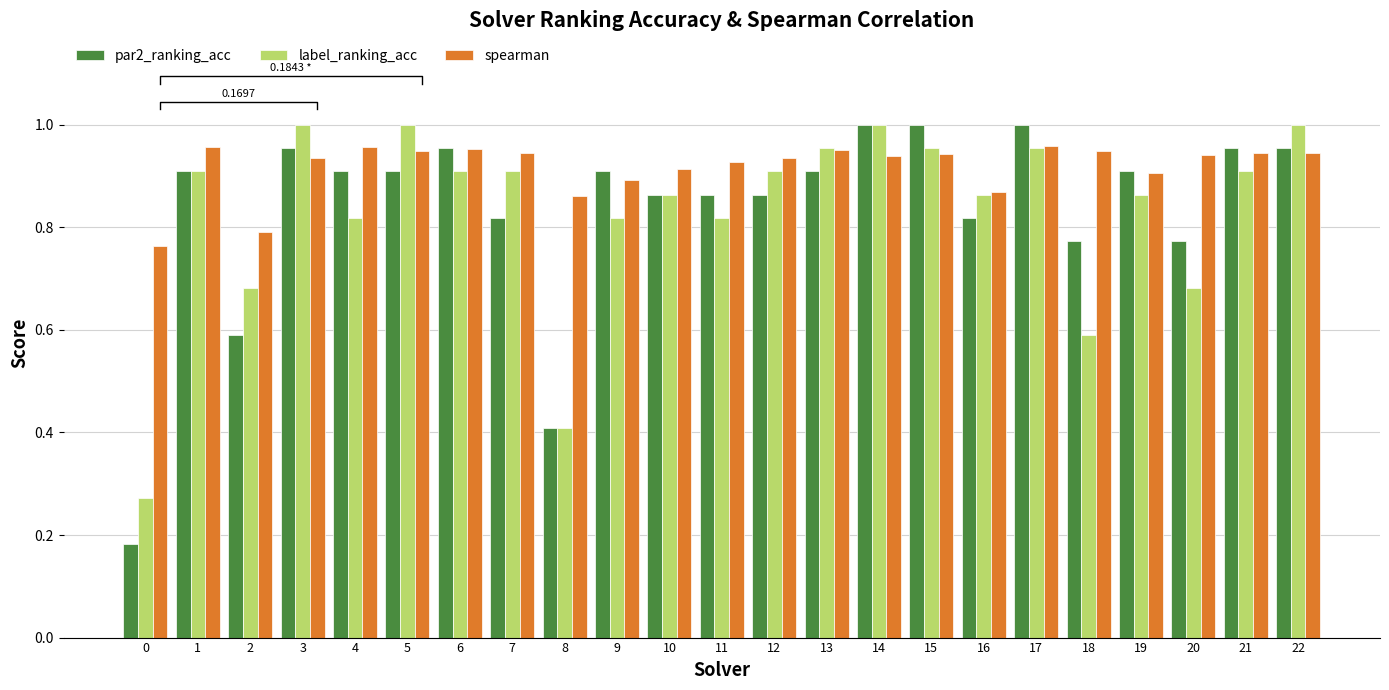

Is the value of par2_ranking_acc at 2 greater than the value of spearman at 5?

No